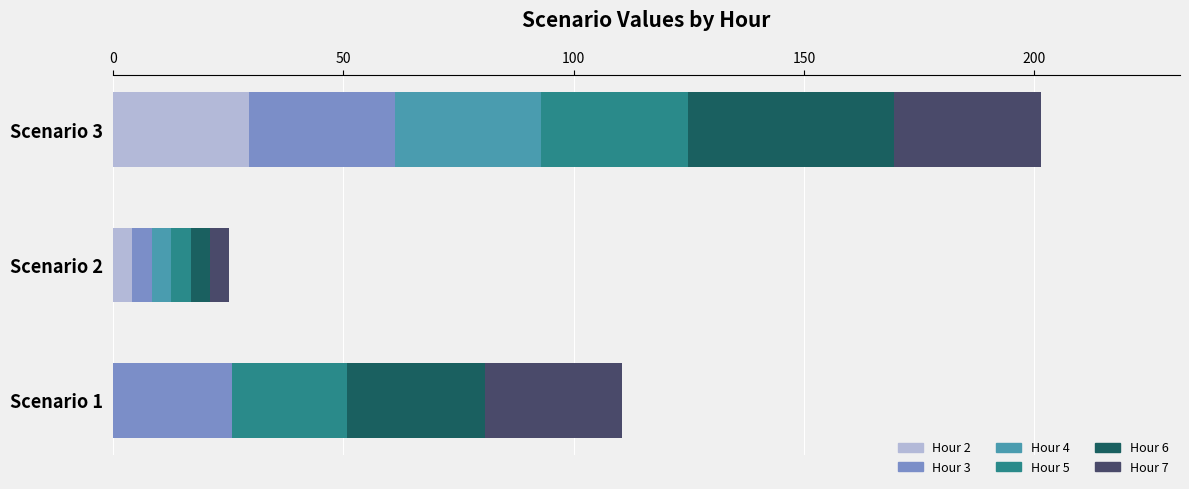

How many series are shown in this chart?

6